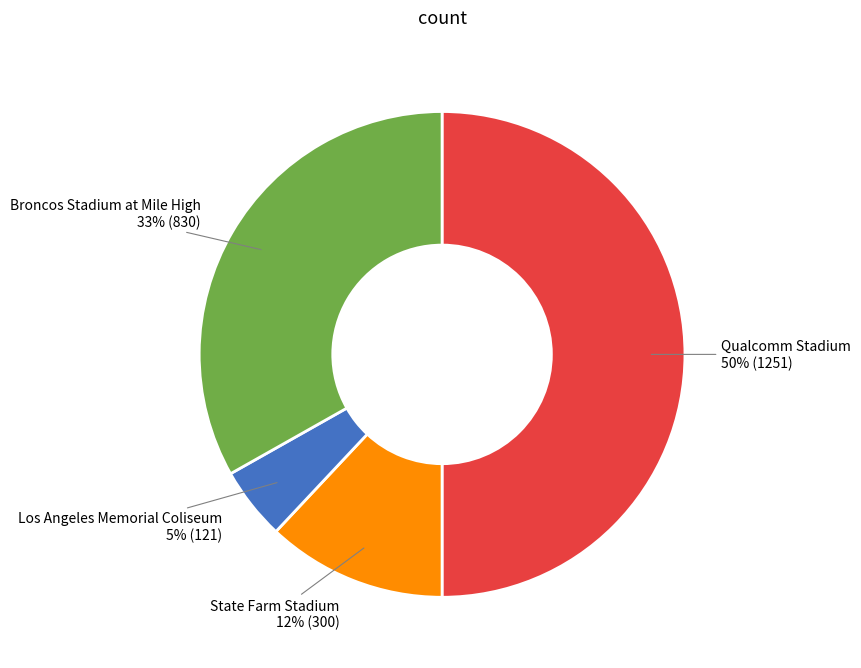

What percentage is the State Farm Stadium slice, to the nearest percent?

12%